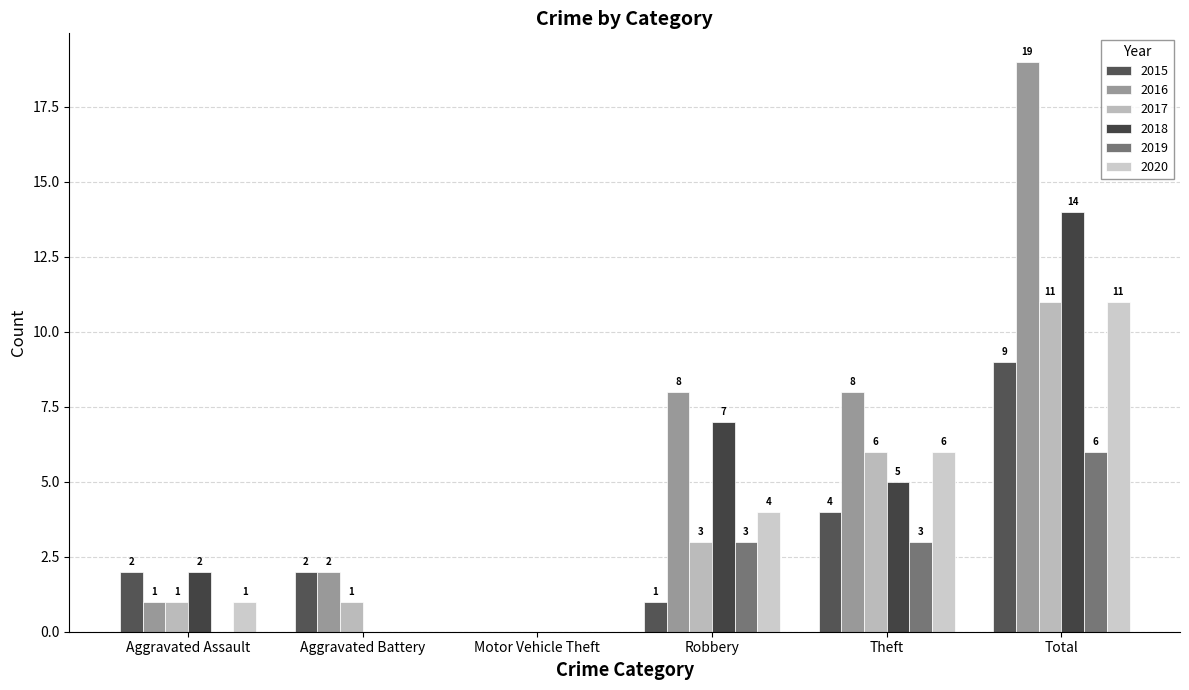

Reading left to right, transcribe all the data shown in this chart.

2015: Aggravated Assault=2	Aggravated Battery=2	Motor Vehicle Theft=0	Robbery=1	Theft=4	Total=9
2016: Aggravated Assault=1	Aggravated Battery=2	Motor Vehicle Theft=0	Robbery=8	Theft=8	Total=19
2017: Aggravated Assault=1	Aggravated Battery=1	Motor Vehicle Theft=0	Robbery=3	Theft=6	Total=11
2018: Aggravated Assault=2	Aggravated Battery=0	Motor Vehicle Theft=0	Robbery=7	Theft=5	Total=14
2019: Aggravated Assault=0	Aggravated Battery=0	Motor Vehicle Theft=0	Robbery=3	Theft=3	Total=6
2020: Aggravated Assault=1	Aggravated Battery=0	Motor Vehicle Theft=0	Robbery=4	Theft=6	Total=11